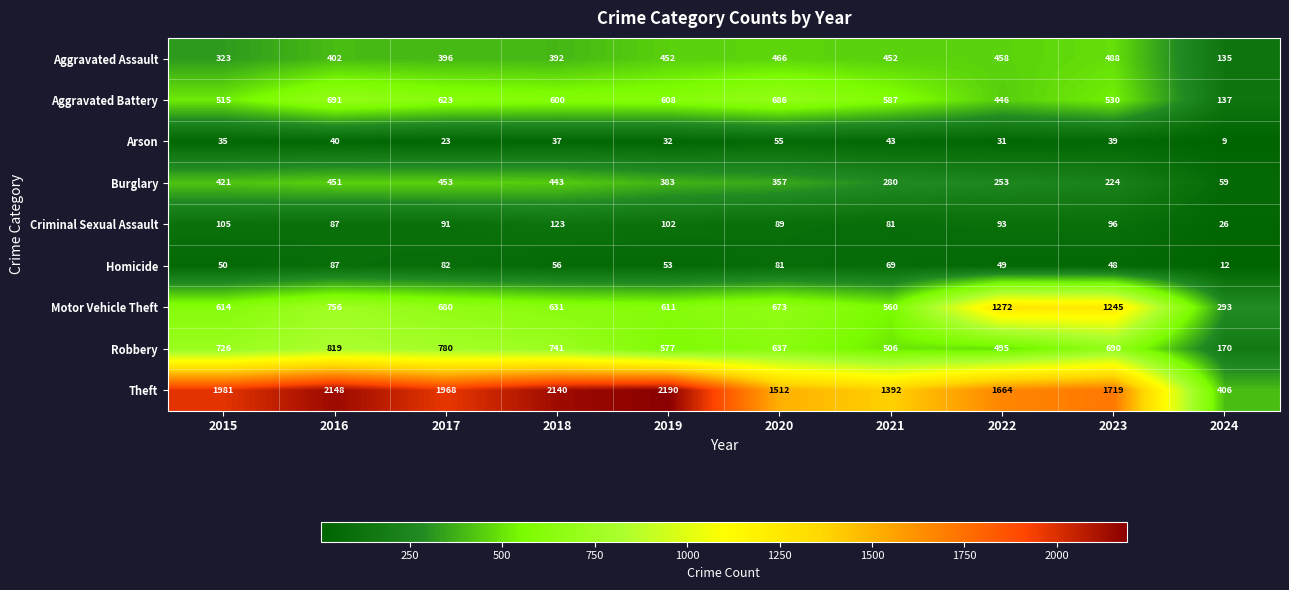

What is the sum of all Criminal Sexual Assault values?

893